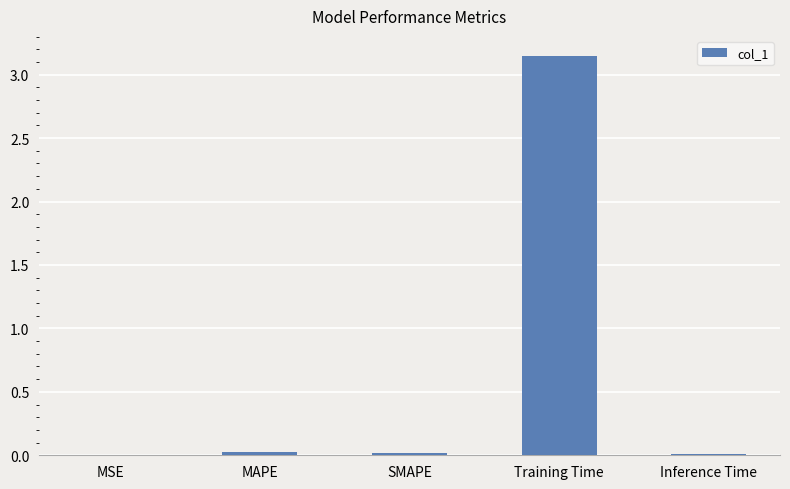

Is it true that the value at SMAPE is 0.0?

True